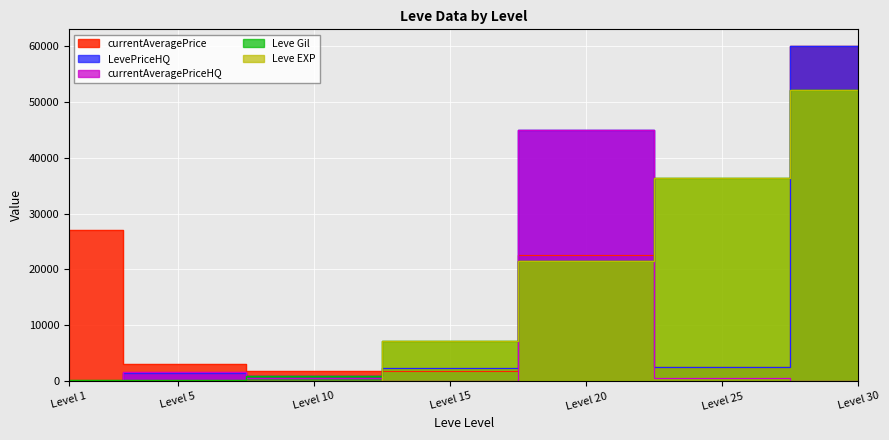

What is the average value of the Leve EXP series?

16771